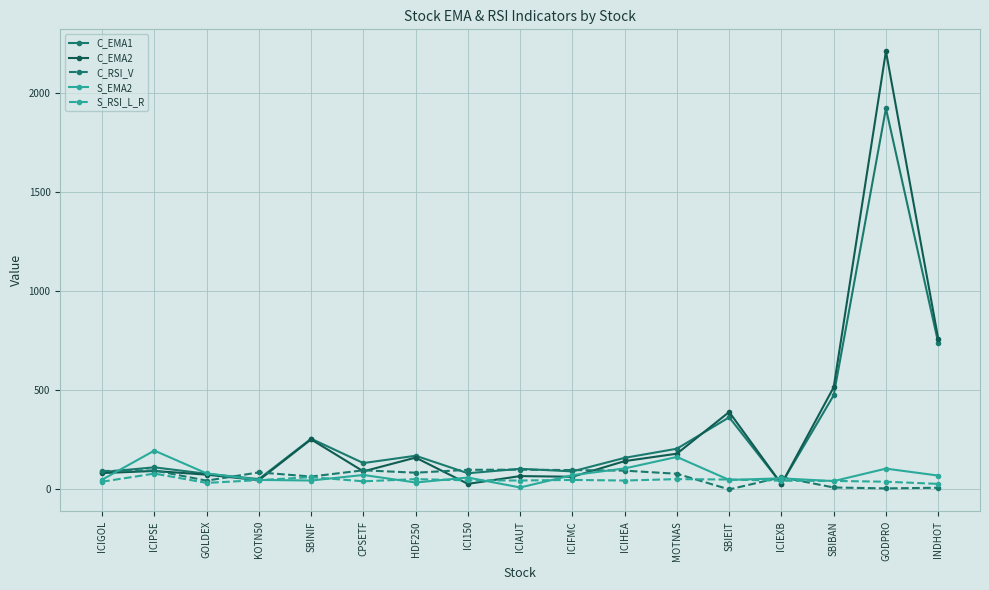

What is the maximum value for C_RSI_V?

99.6